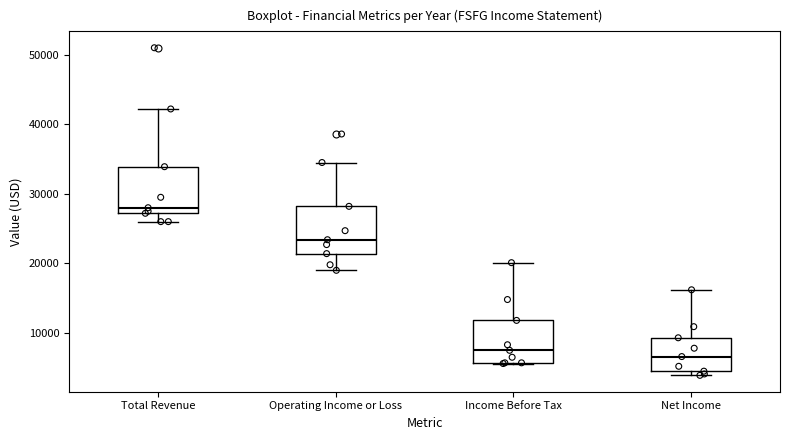

Which box's median line is the highest?

Total Revenue